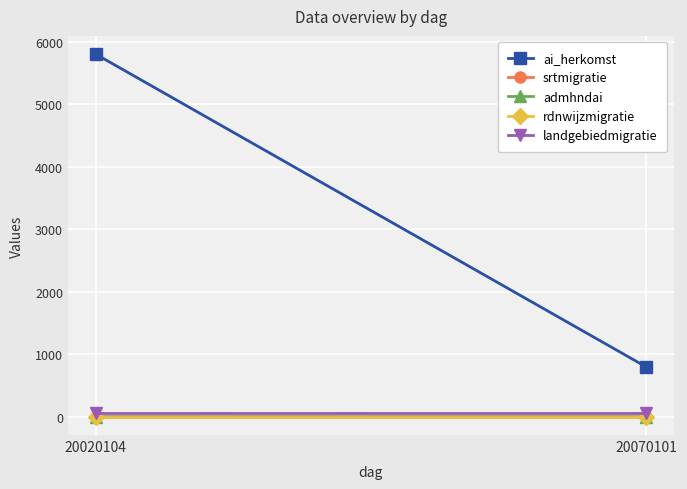

At 20020104, list the series in order from smallest to largest.

admhndai, srtmigratie, rdnwijzmigratie, landgebiedmigratie, ai_herkomst